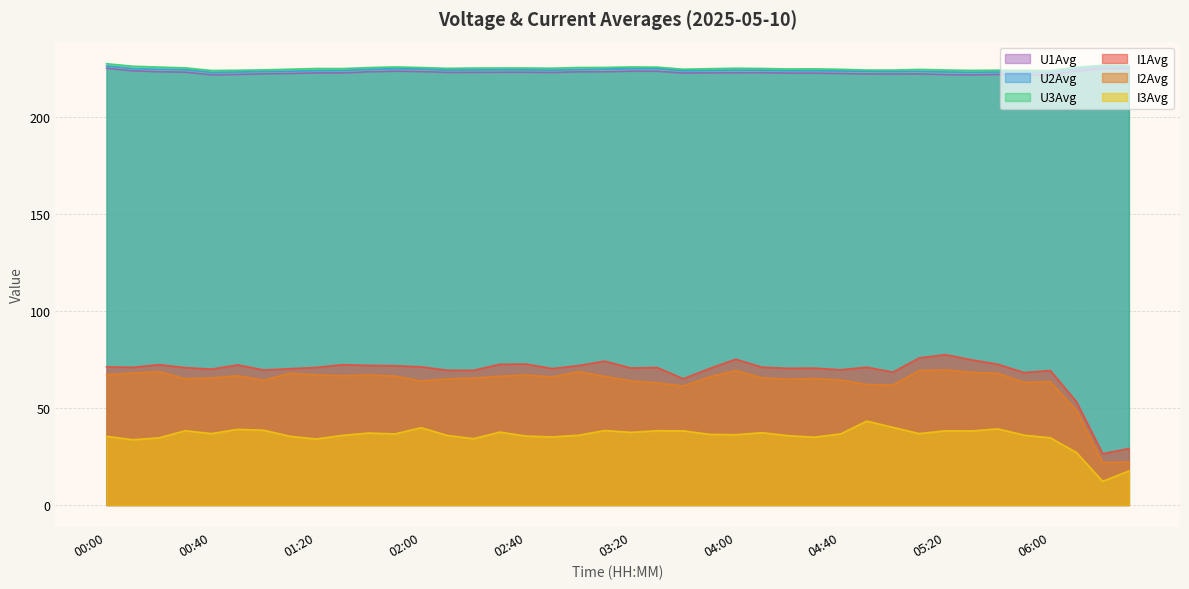

What position from the right is 05:20?

8